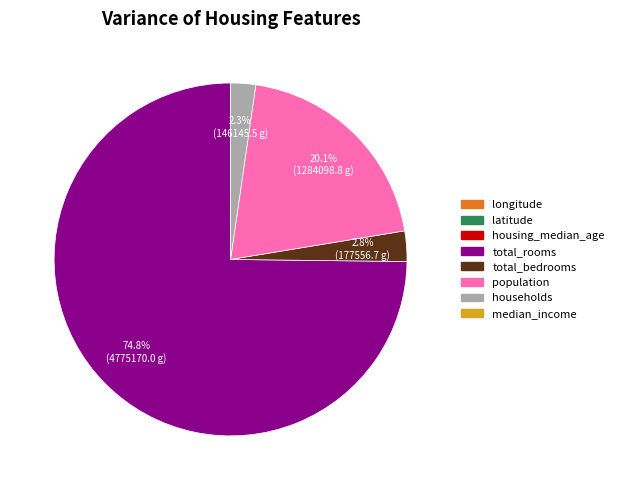

Is total_rooms the majority of the pie?

Yes